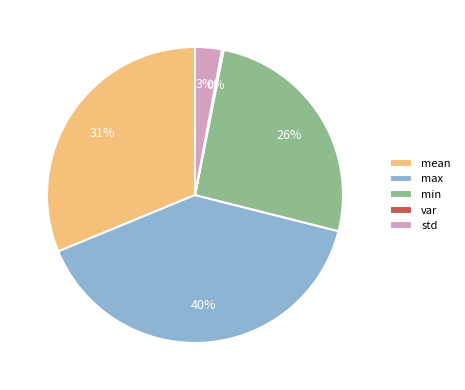

True or false: min accounts for 26% of the total.

True